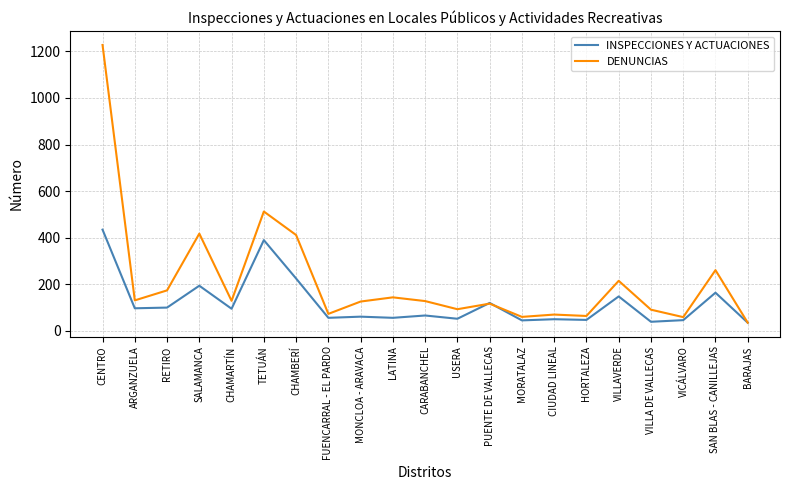

At which label is DENUNCIAS closest to 631?

TETUÁN